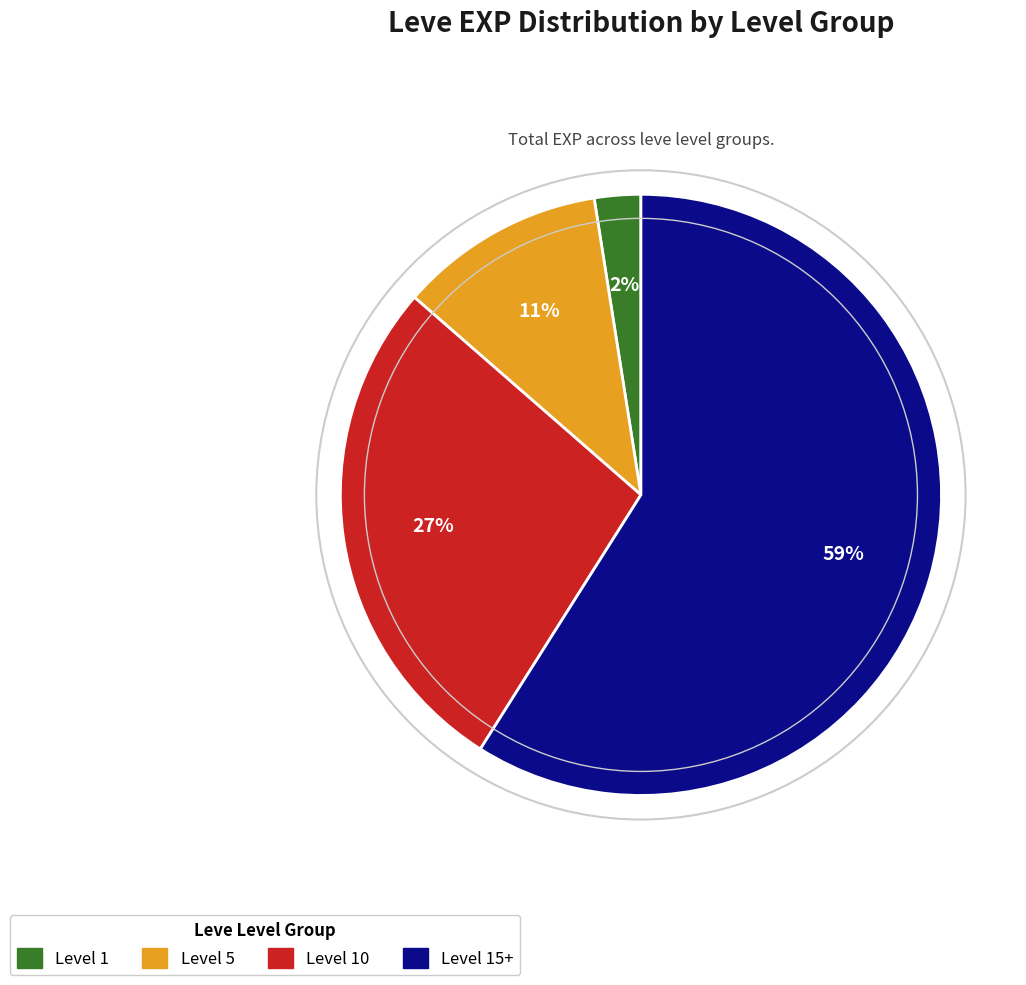

To the nearest percent, what percentage of the pie is Level 1?

2%